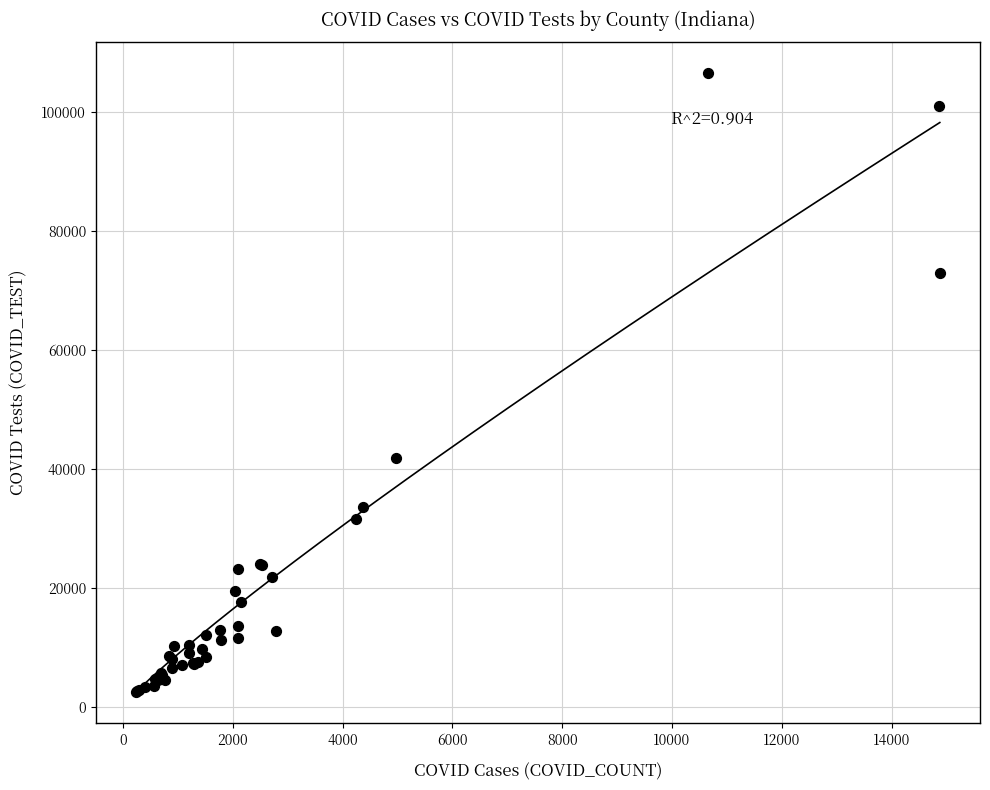

What Y value in the scatter plot is closest to 54486?

41797